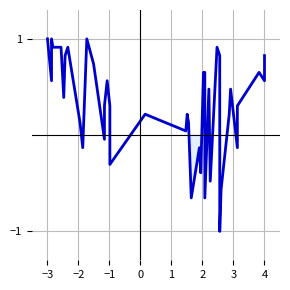

True or false: the data shows 0.1 at 36.

False